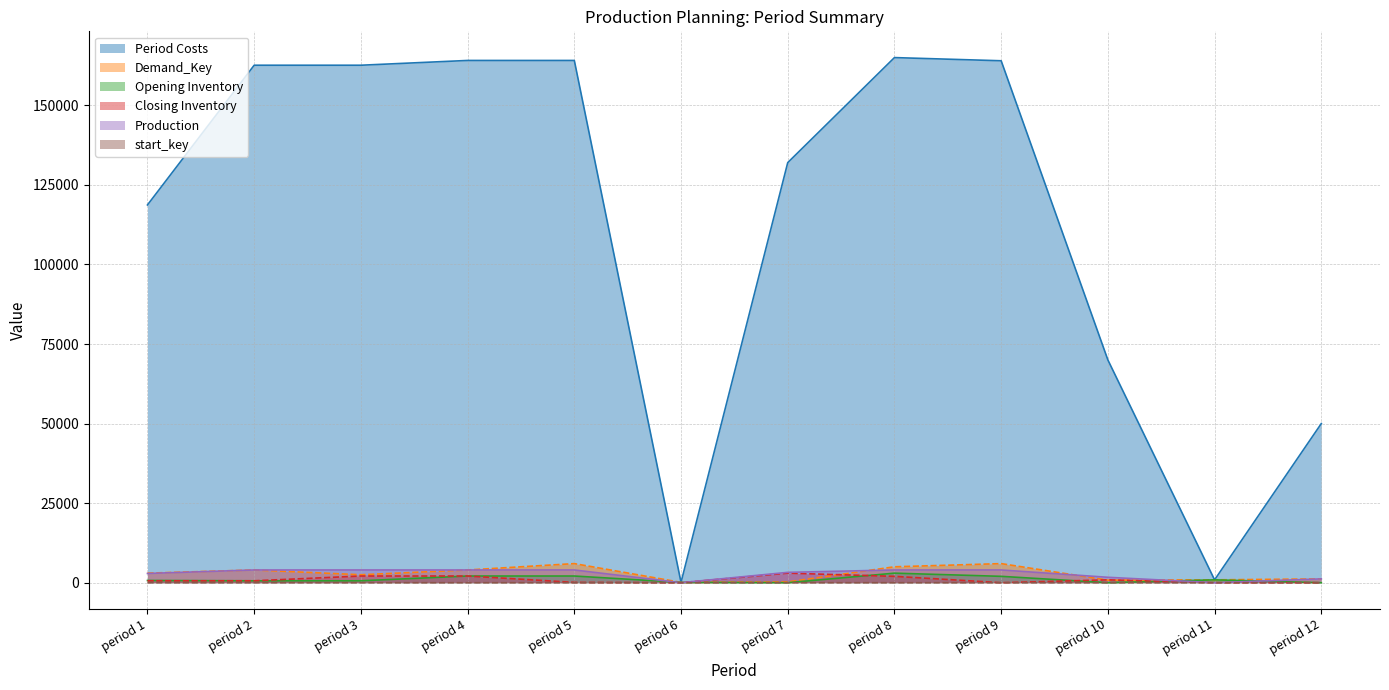

In Opening Inventory, how many points are lower than both neighbors (excluding endpoints)?

2